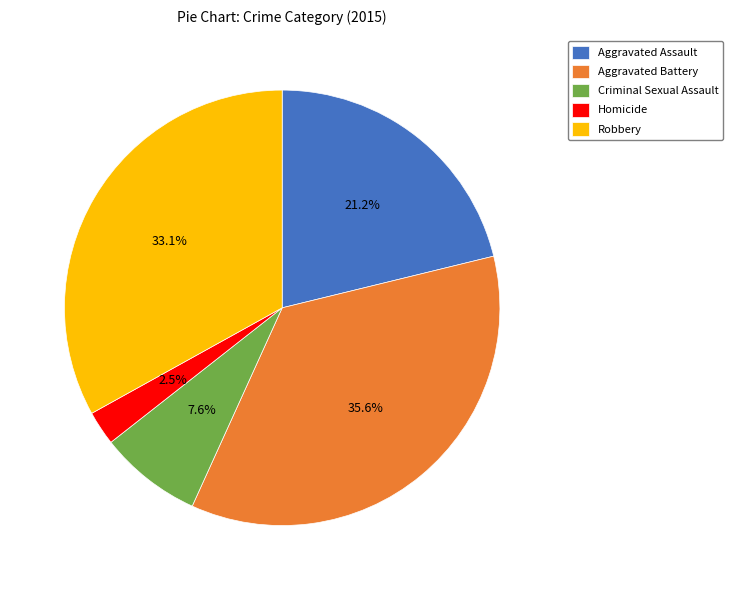

Between Aggravated Assault and Aggravated Battery, which is larger?

Aggravated Battery